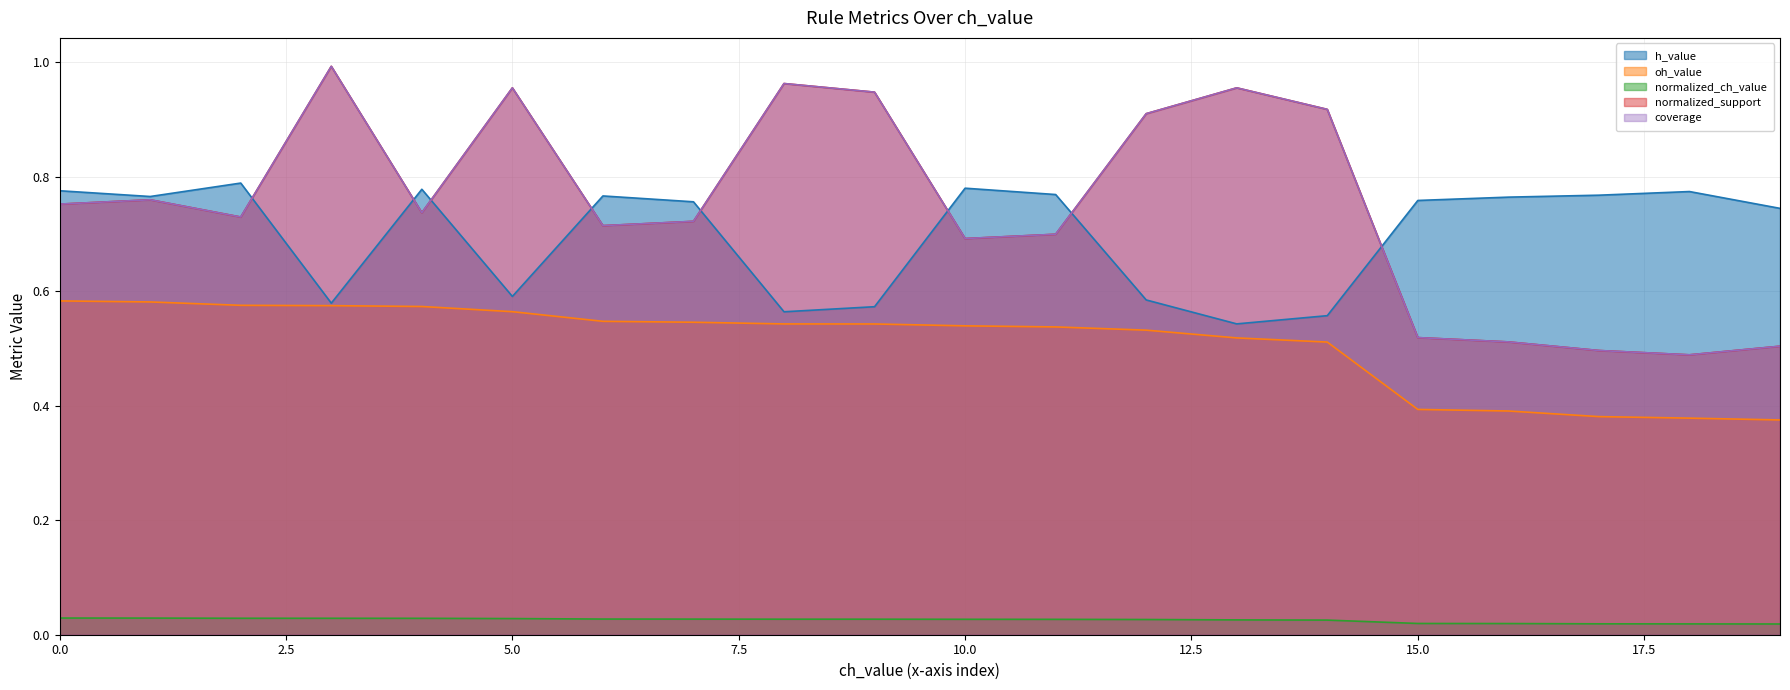

Which series has the widest spread of values?

normalized_support